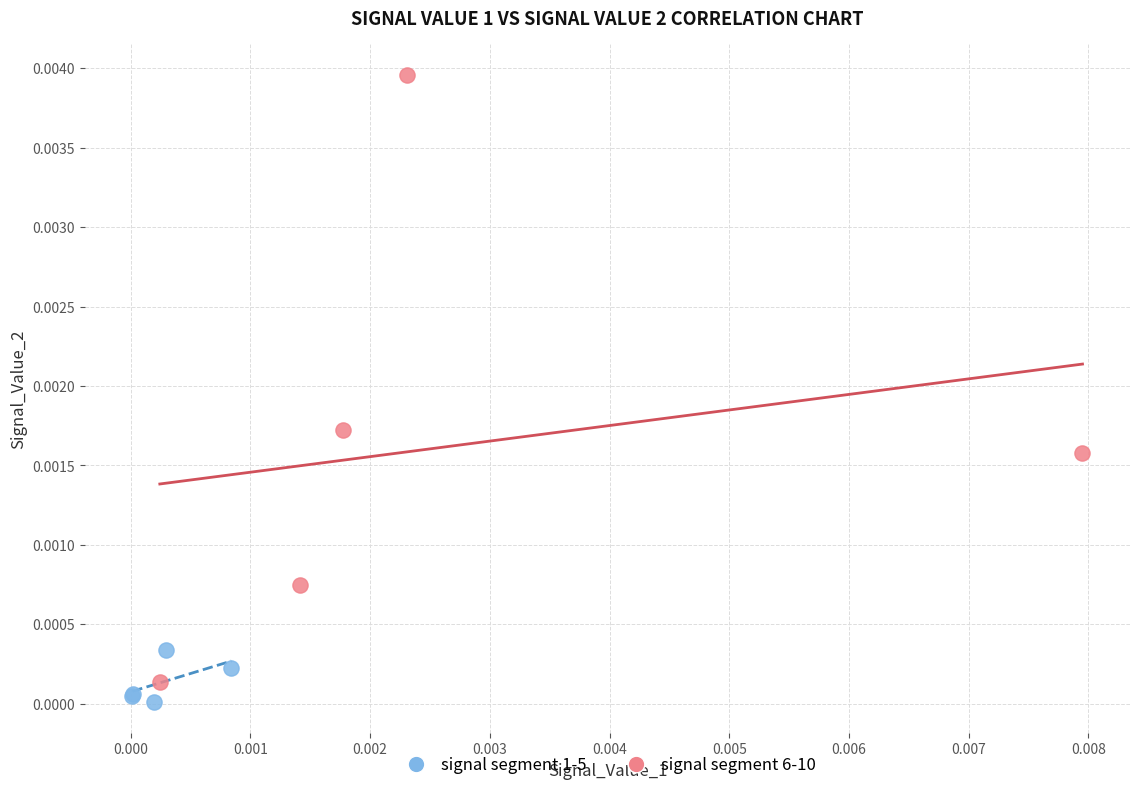

Which series has the largest Y range (max minus min)?

signal segment 6-10